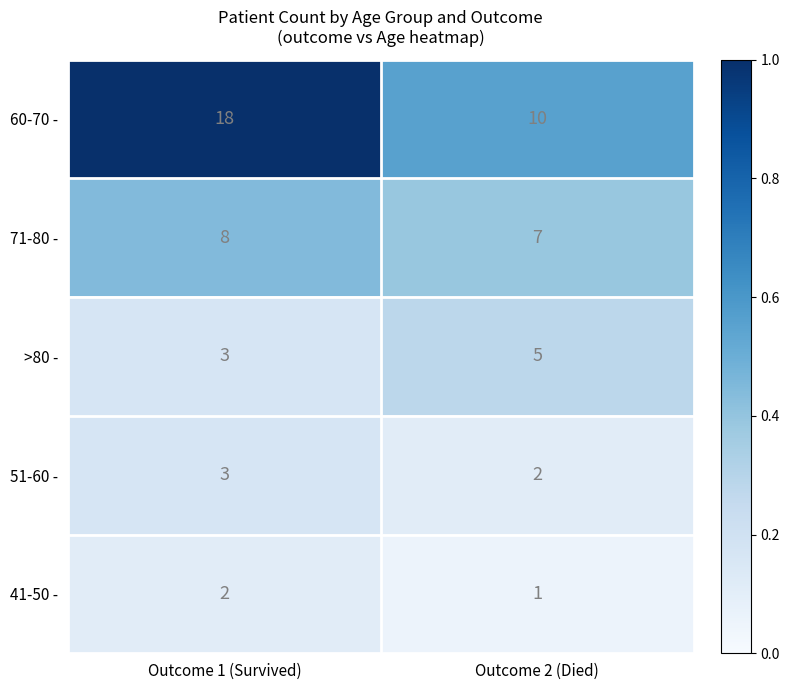

Is the value of >80 - at Outcome 2 (Died) greater than the value of 51-60 - at Outcome 1 (Survived)?

Yes